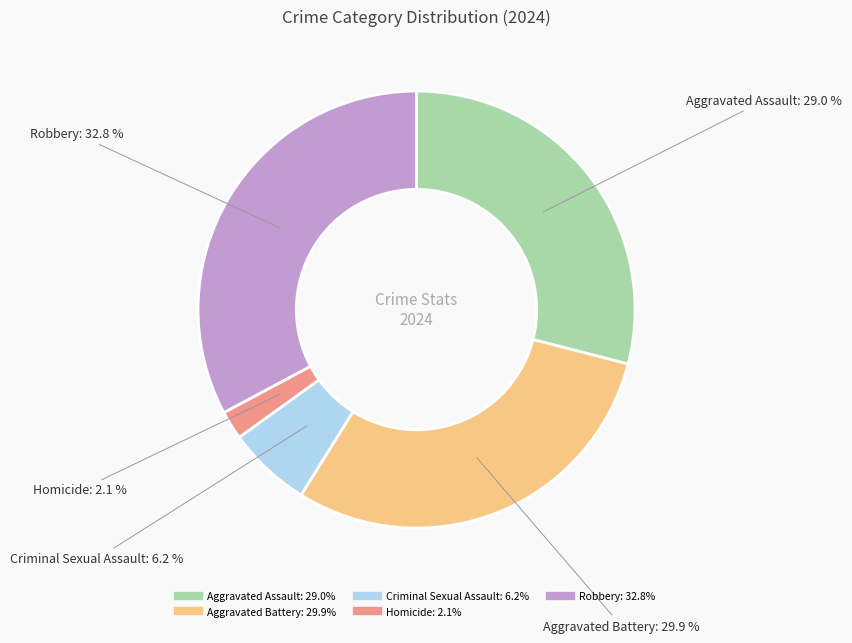

How many segments does this pie chart have?

5